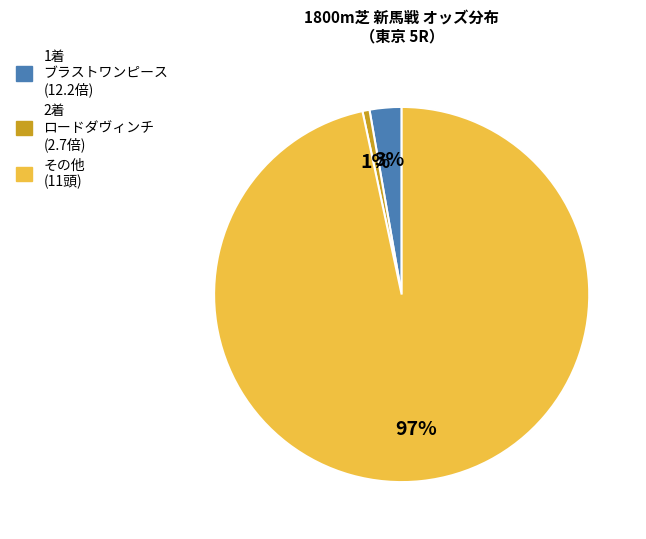

Is there a majority slice in this chart?

Yes